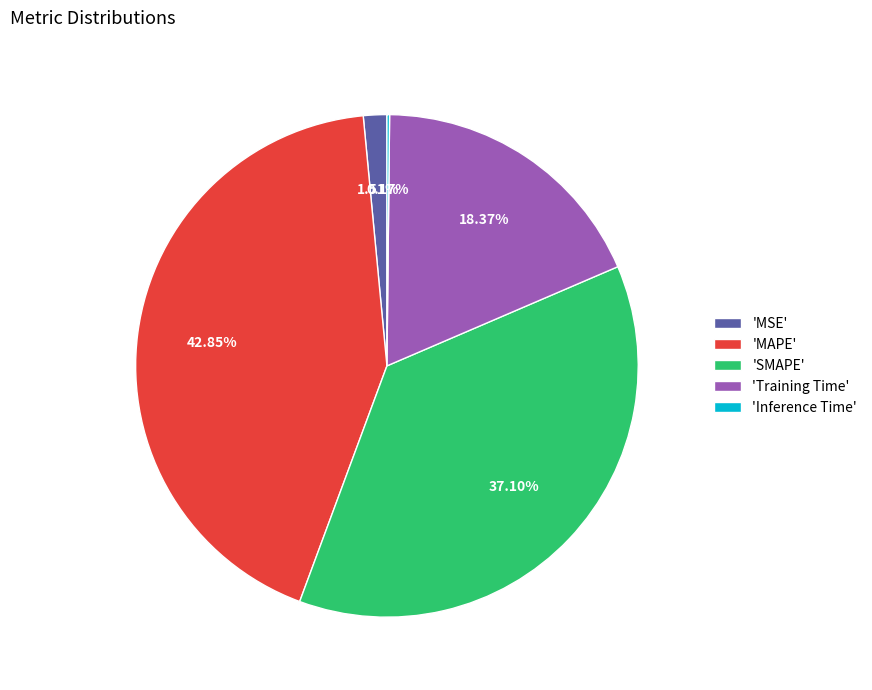

Which slice is the largest?

'MAPE'